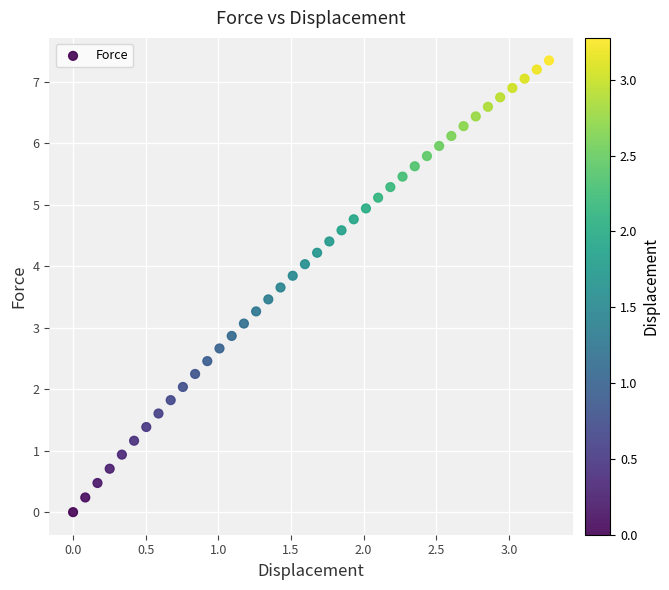

What is the range of X values (max minus min)?

3.3